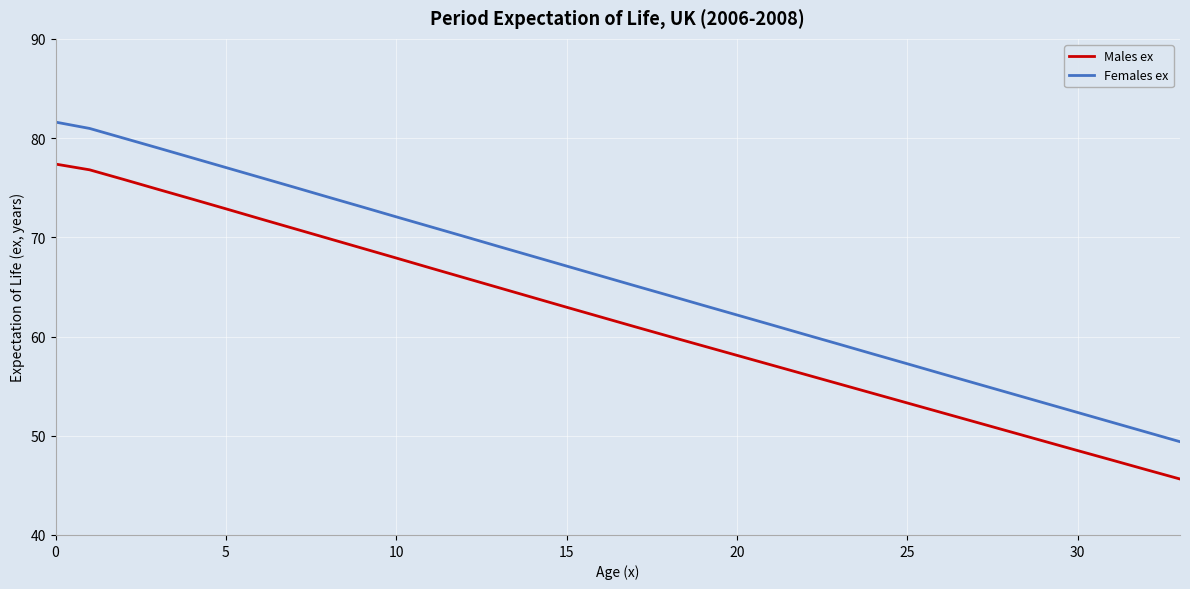

Which series has the largest range (max minus min)?

Females ex